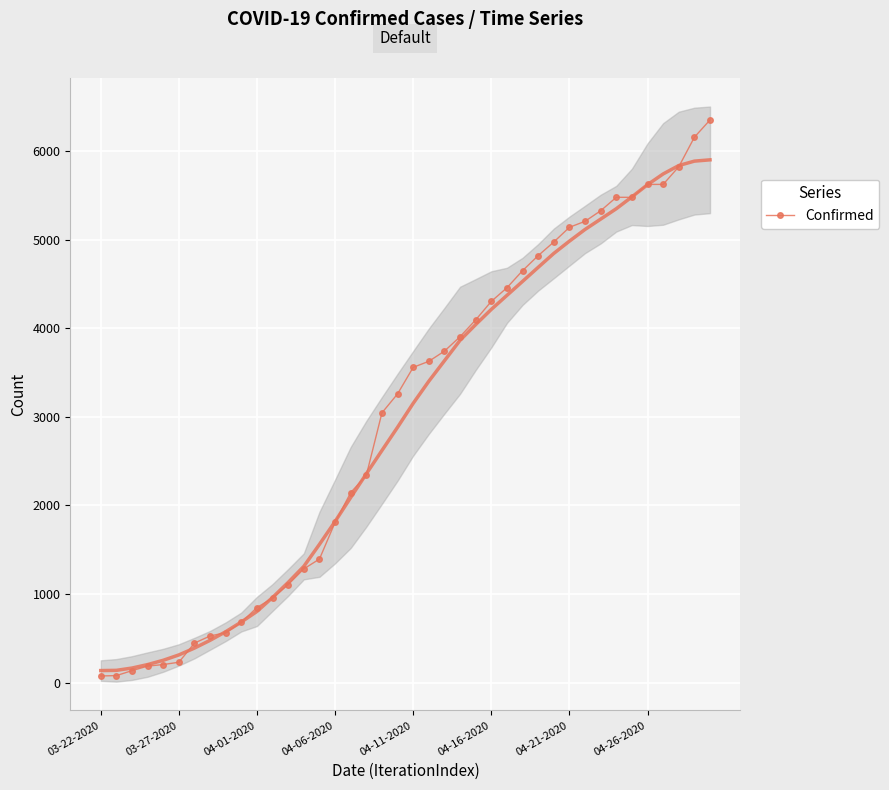

The value at 24 is 1217. True or false?

False